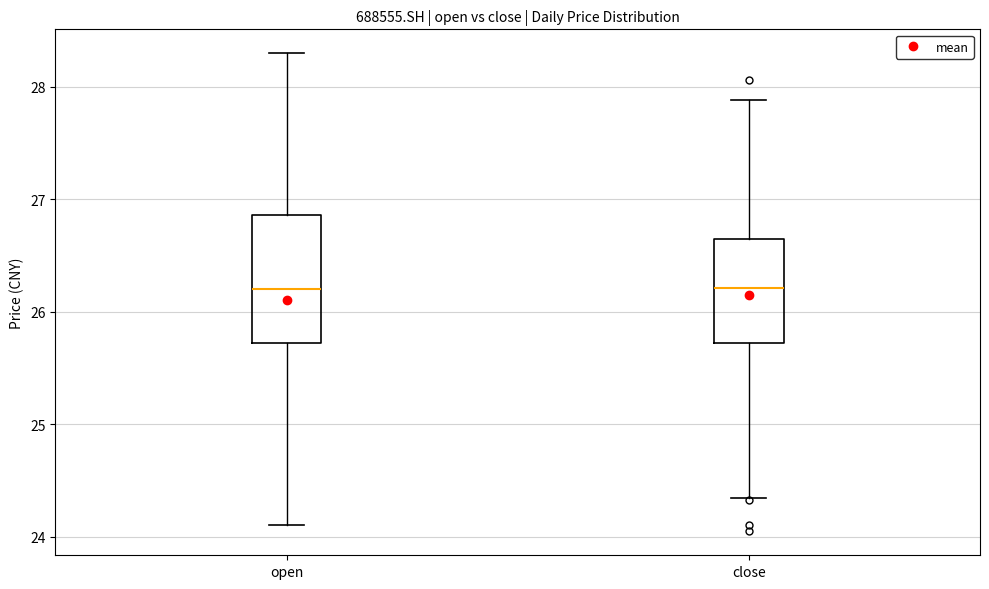

Comparing the boxes themselves (not the whiskers), which one is the tallest?

open